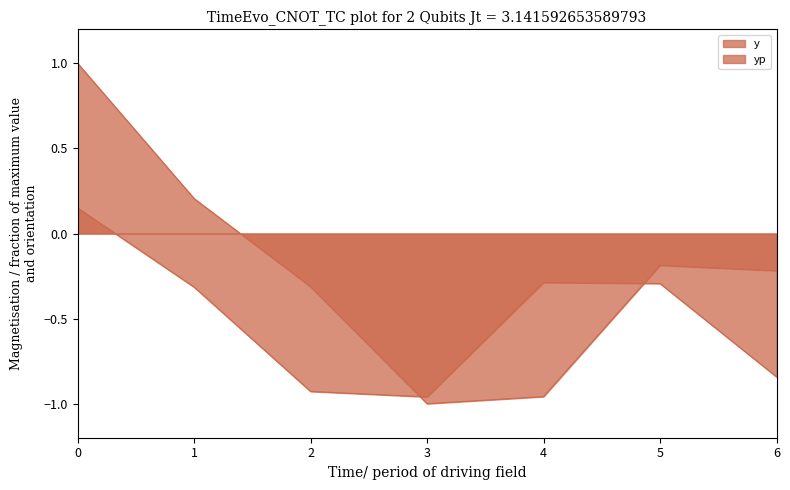

The value of y at 4 is -0.3. True or false?

True